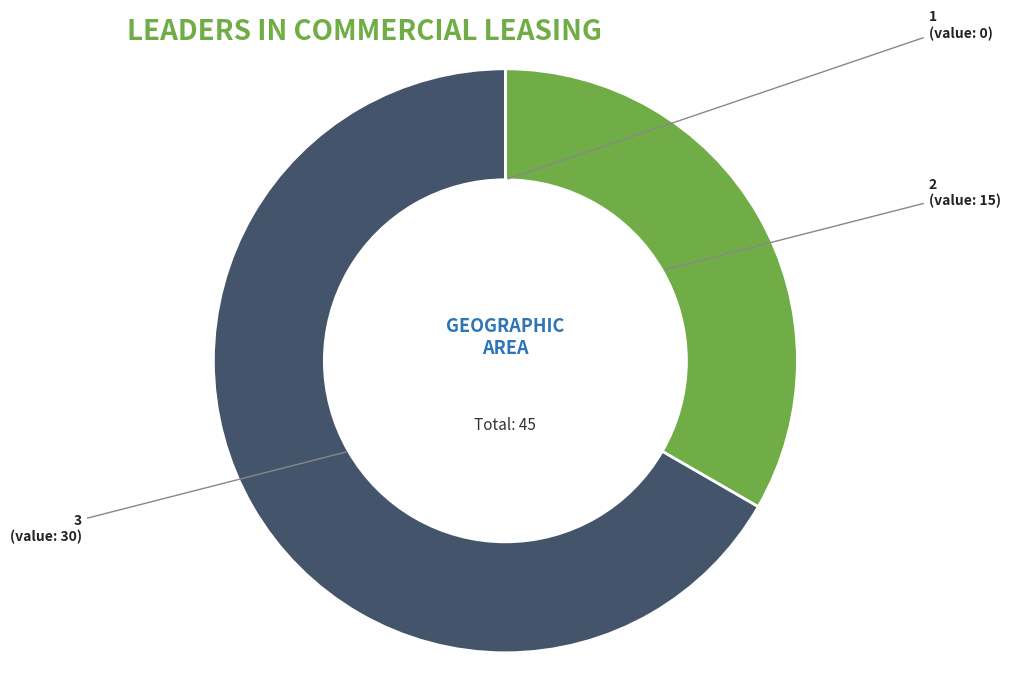

Does any single category account for the majority?

Yes